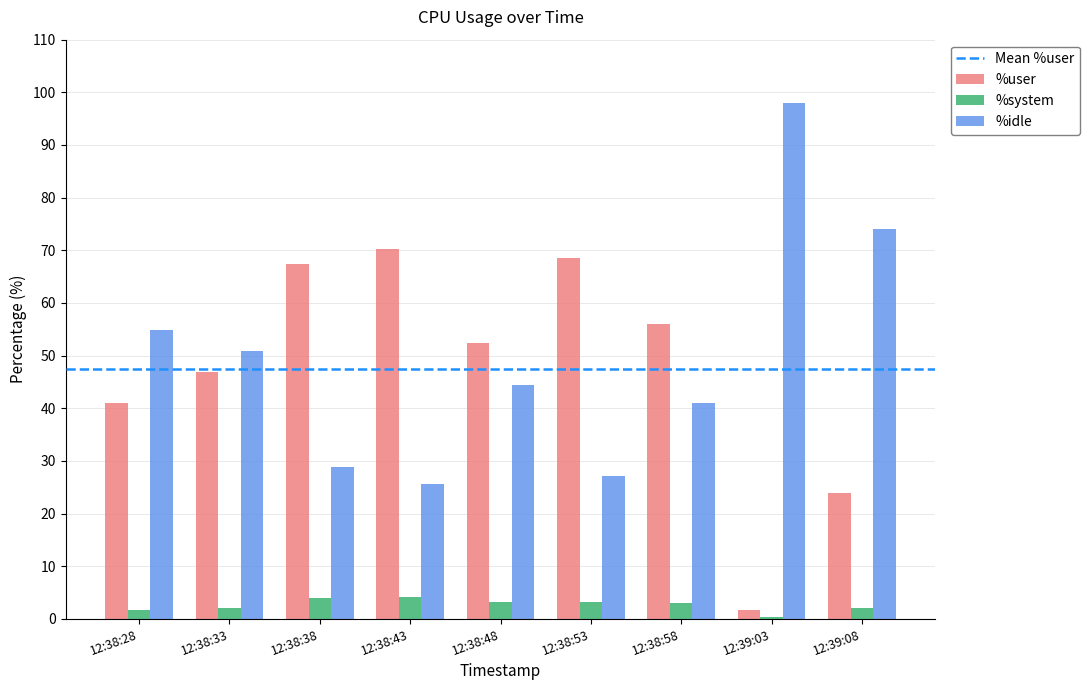

How many distinct data groups are displayed?

3